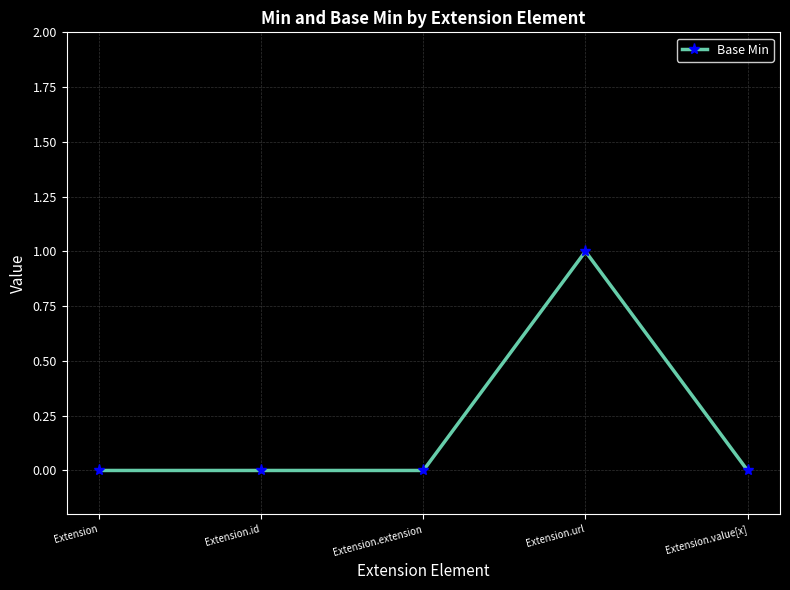

At which category does the chart reach its peak across all series?

Extension.url